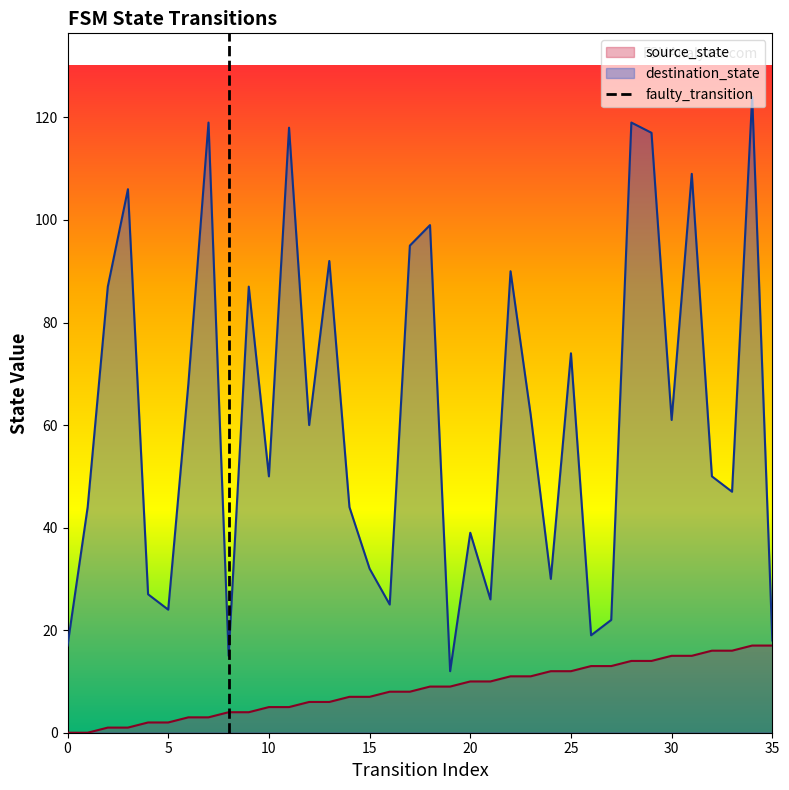

Where does the destination_state series first go above 60?

2